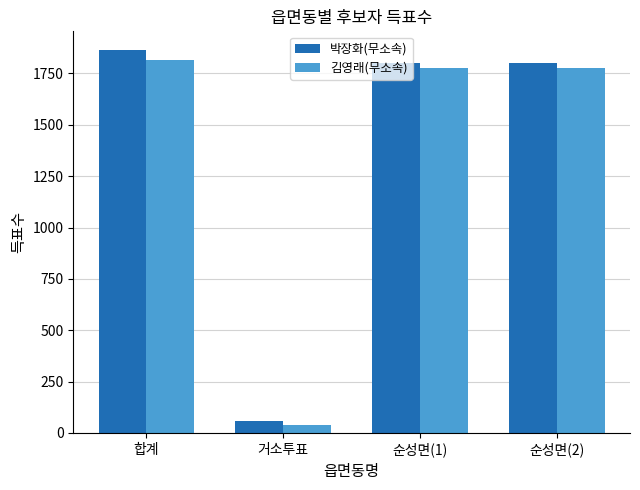

What is the lowest value of the 박장화(무소속) series?

59